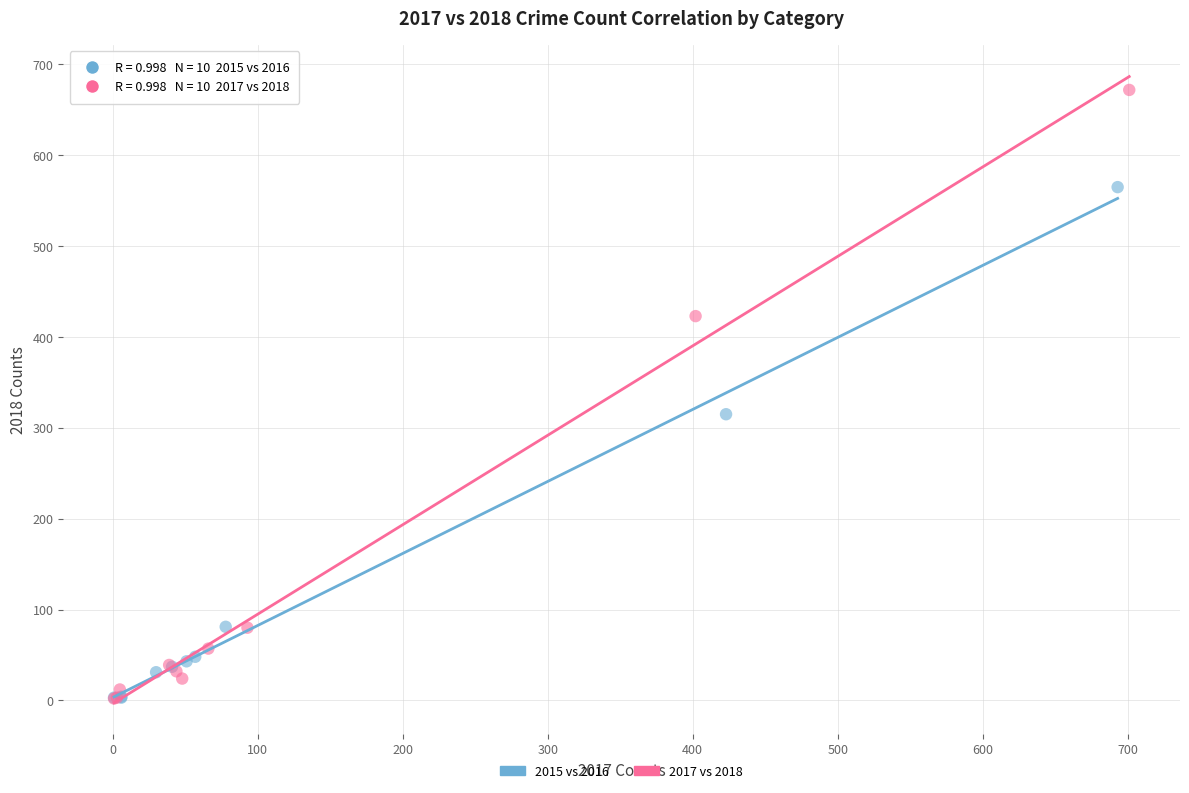

Which series has the largest Y range (max minus min)?

2017 vs 2018